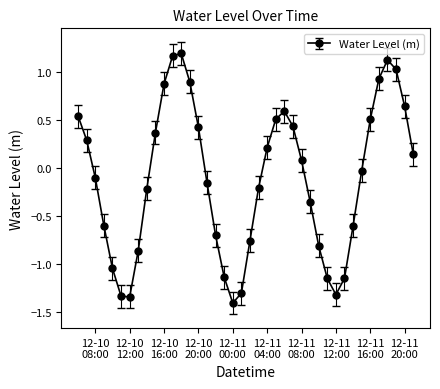

What is the sum of all values?

-4.7